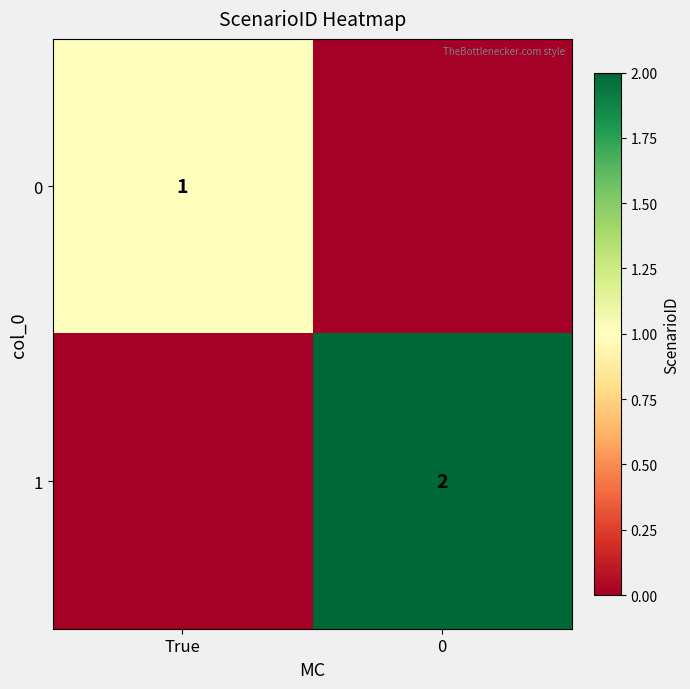

Between 0 and True, which is larger?

True